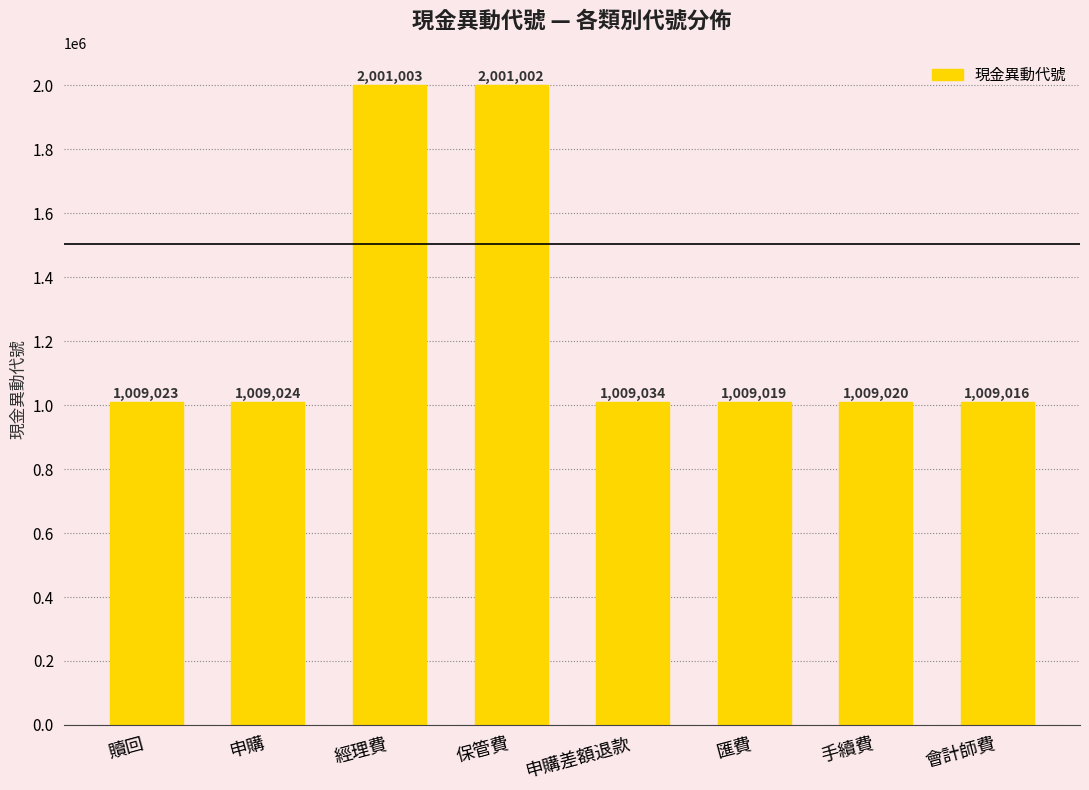

Rank the categories by value from highest to lowest.

經理費, 保管費, 申購差額退款, 申購, 贖回, 手續費, 匯費, 會計師費